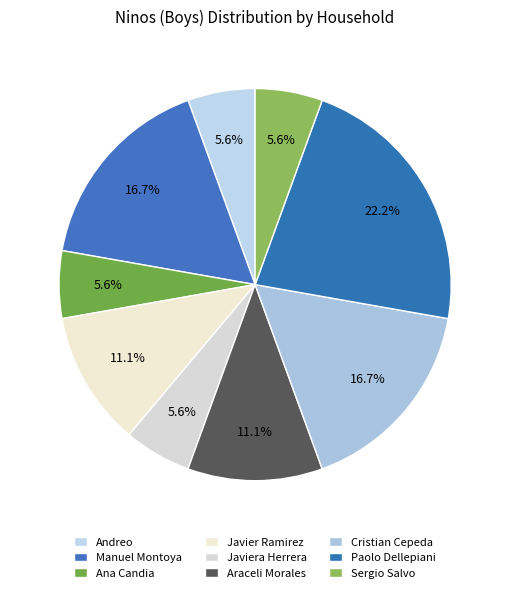

How many slices are in this pie chart?

9